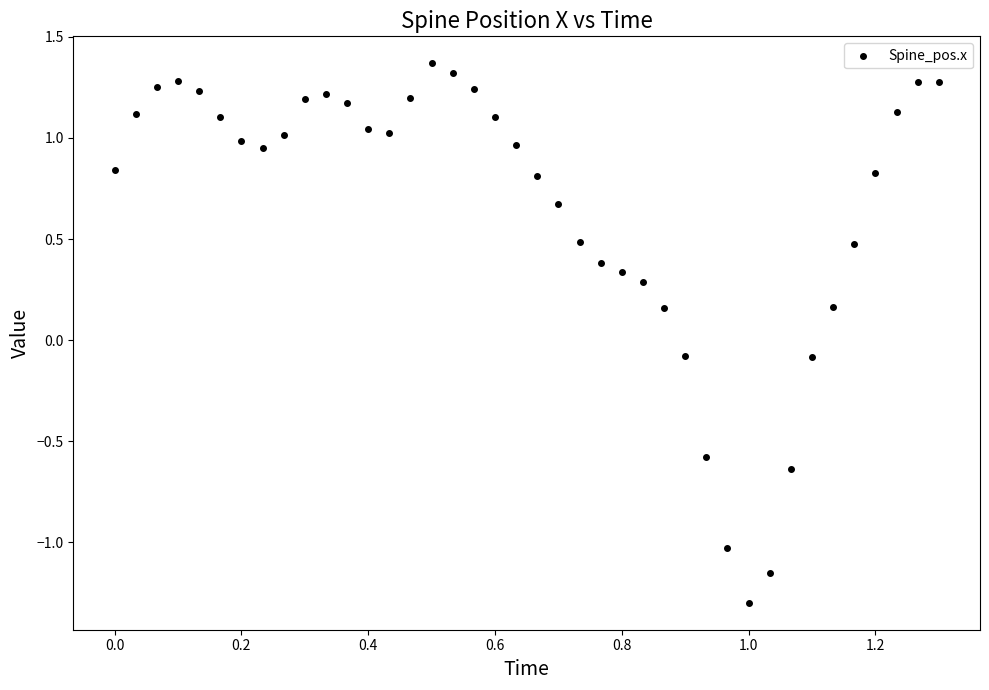

What is the range of Y values (max minus min)?

2.7